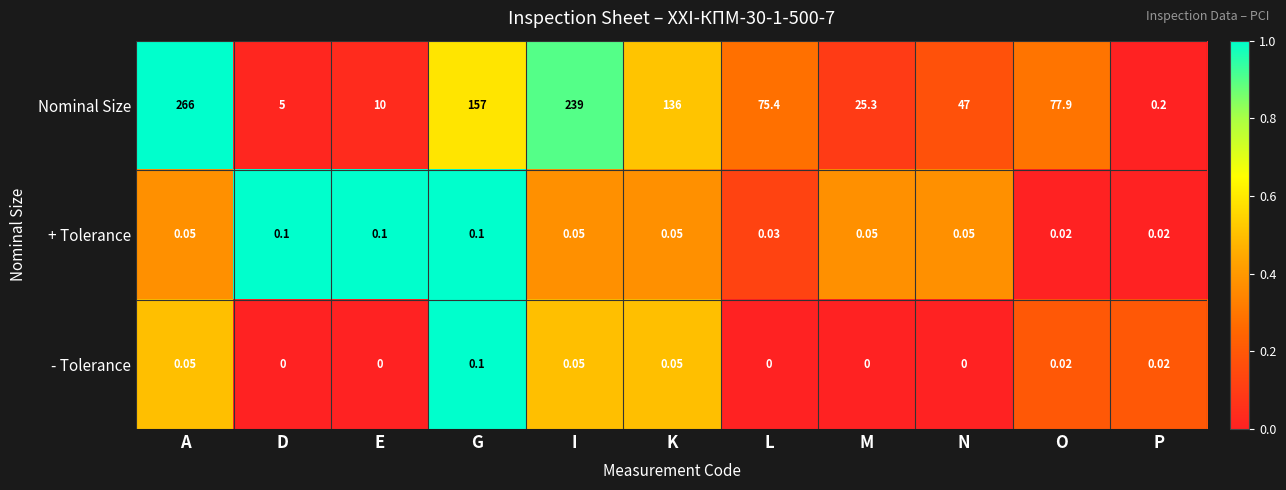

Which category has the highest value in the Nominal Size series?

A